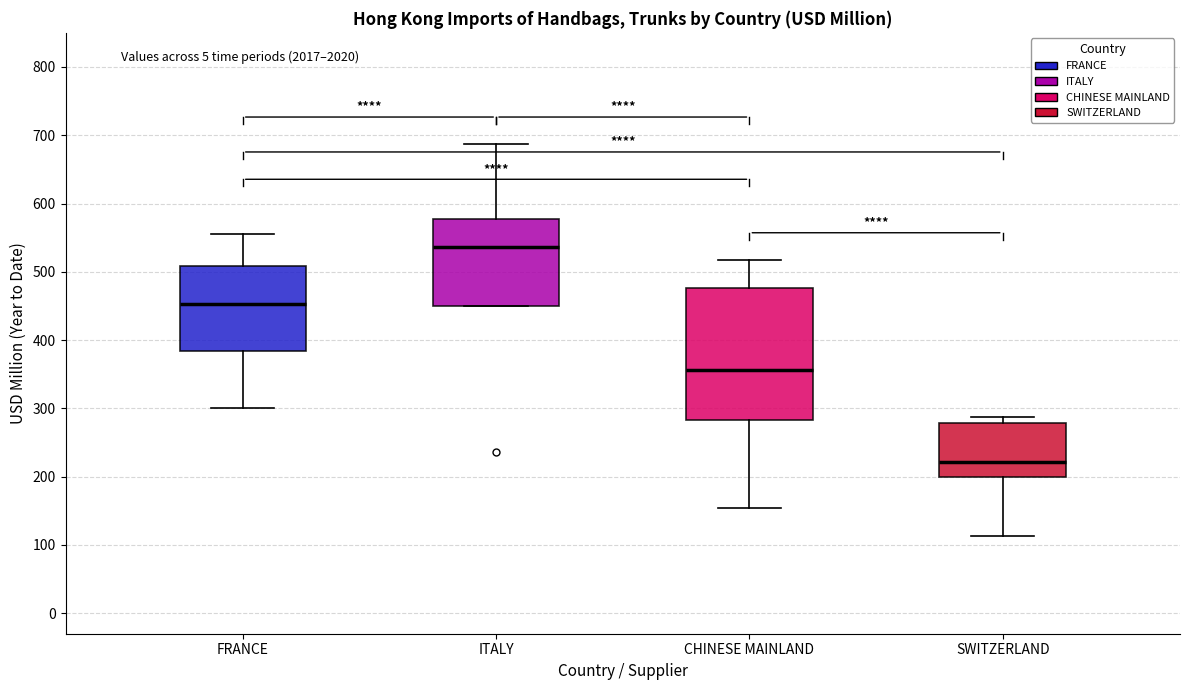

Which box is the tallest, from its lower edge to its upper edge?

CHINESE MAINLAND